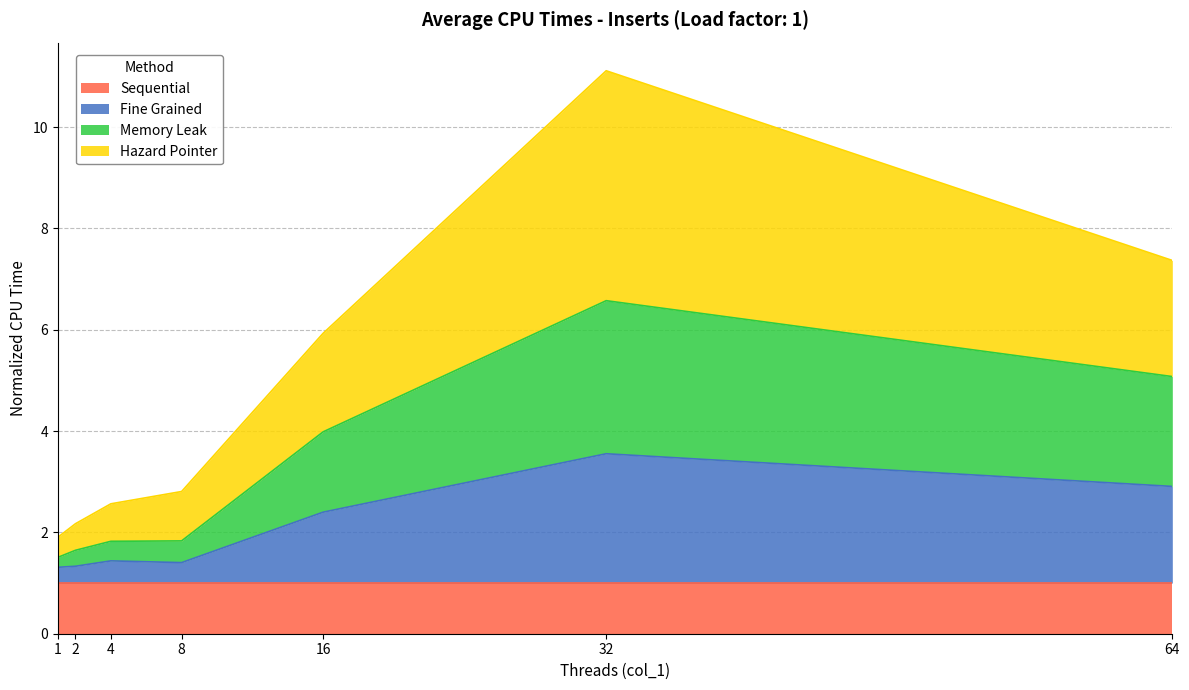

Is the value of Hazard Pointer at 2 greater than the value of Fine Grained at 64?

No